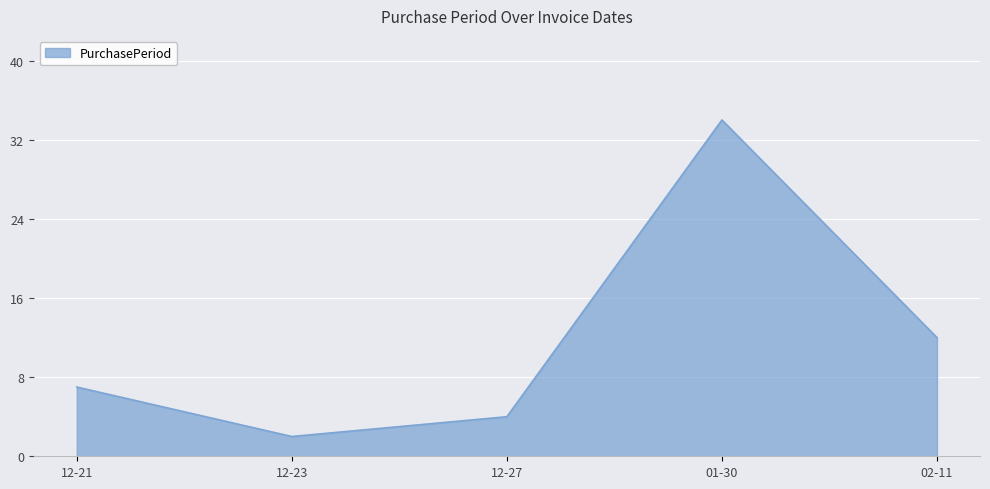

What position from the right is 01-30?

2